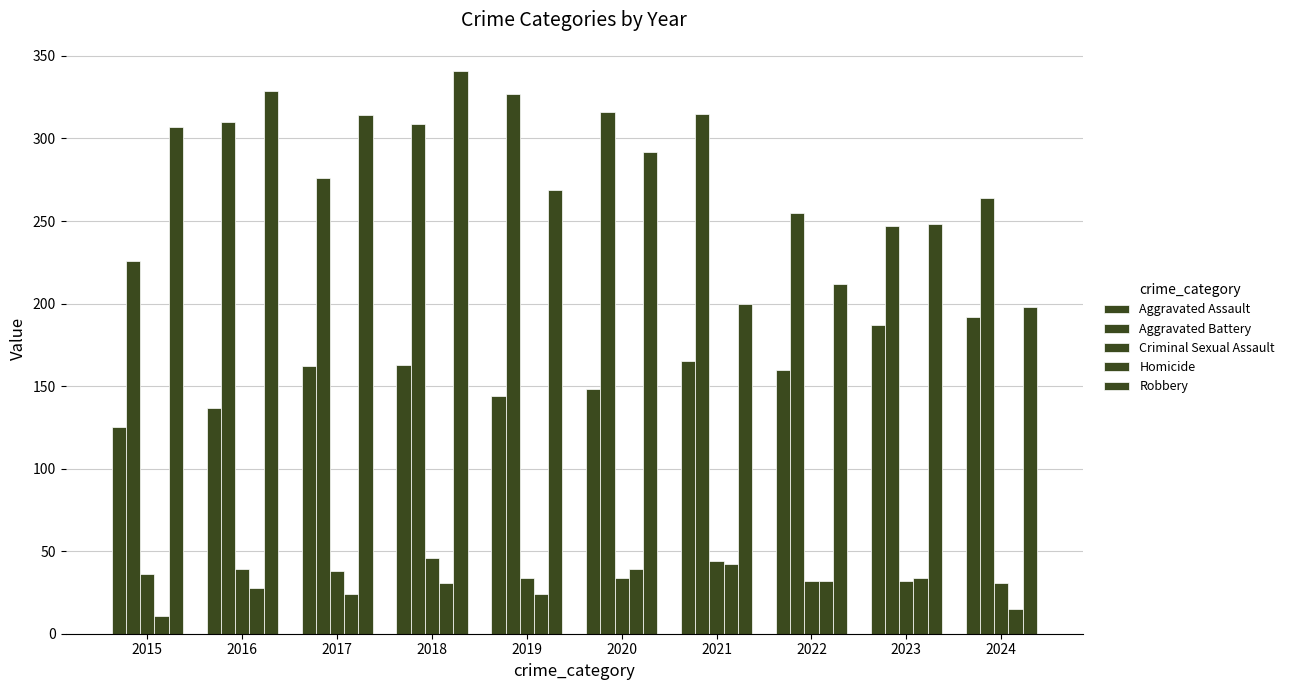

Are the bars horizontal?

No